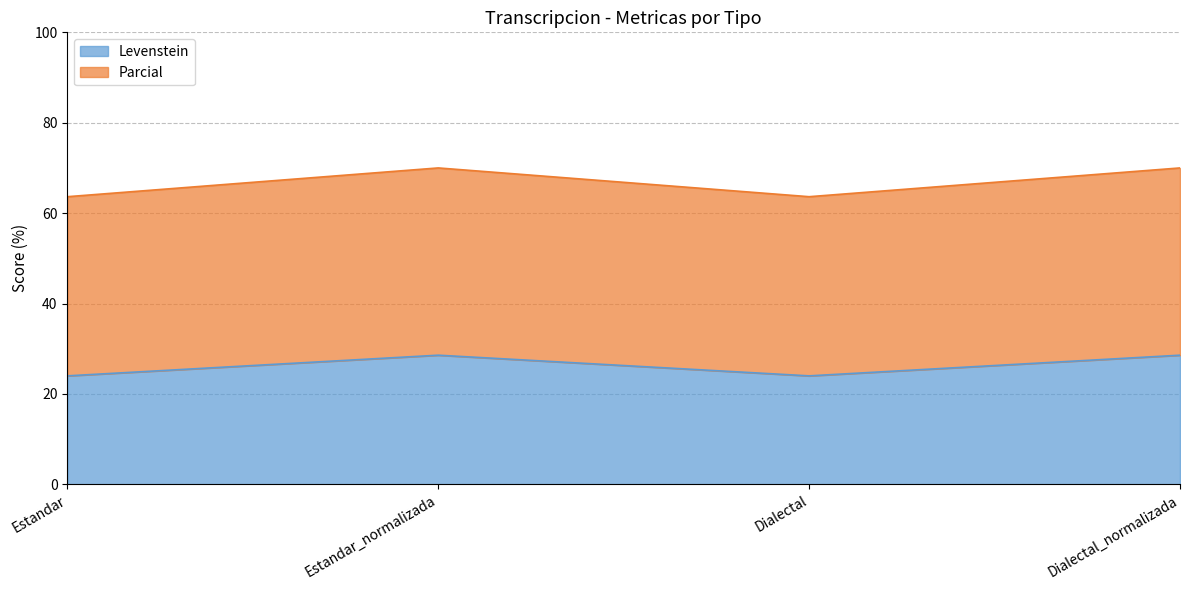

Which series has the widest spread of values?

Parcial